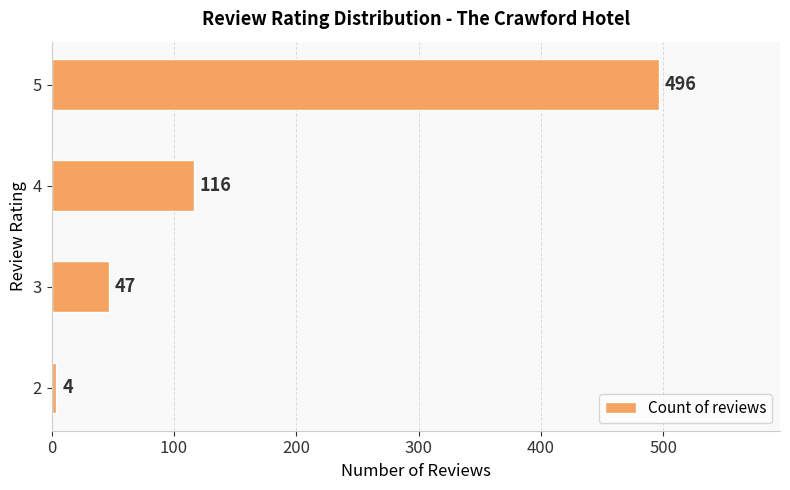

What is the change in value from 2 to 4?

+112